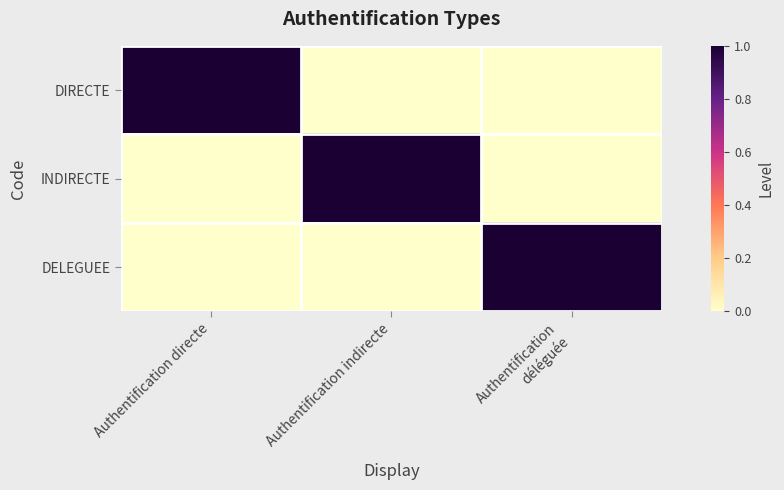

At how many categories does at least one series exceed 0?

3